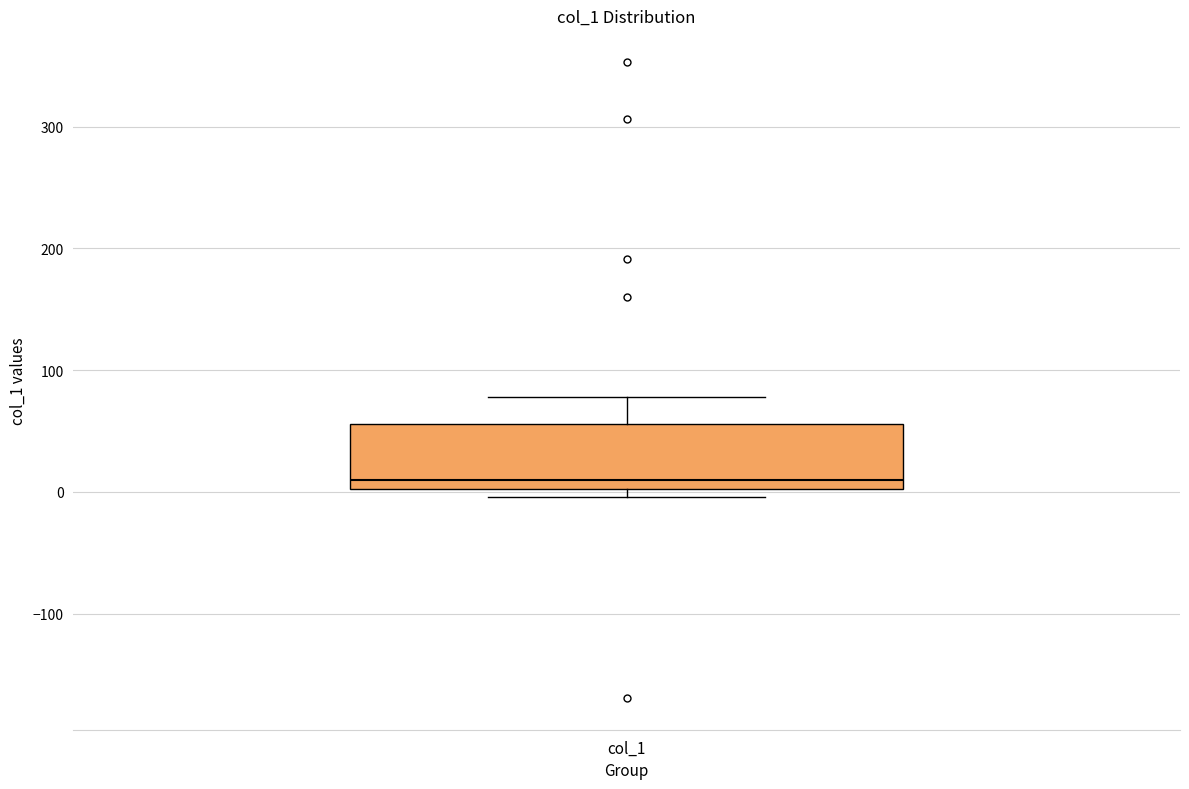

Transcribe this box plot: give where the median line is, the range the box spans, and where the two whiskers end, as read against the y-axis. The values are not printed on the chart, so give them approximately, as read against the axis.

median 10, box 0 to 60, whiskers 0 (just below the box's lower edge) to 80